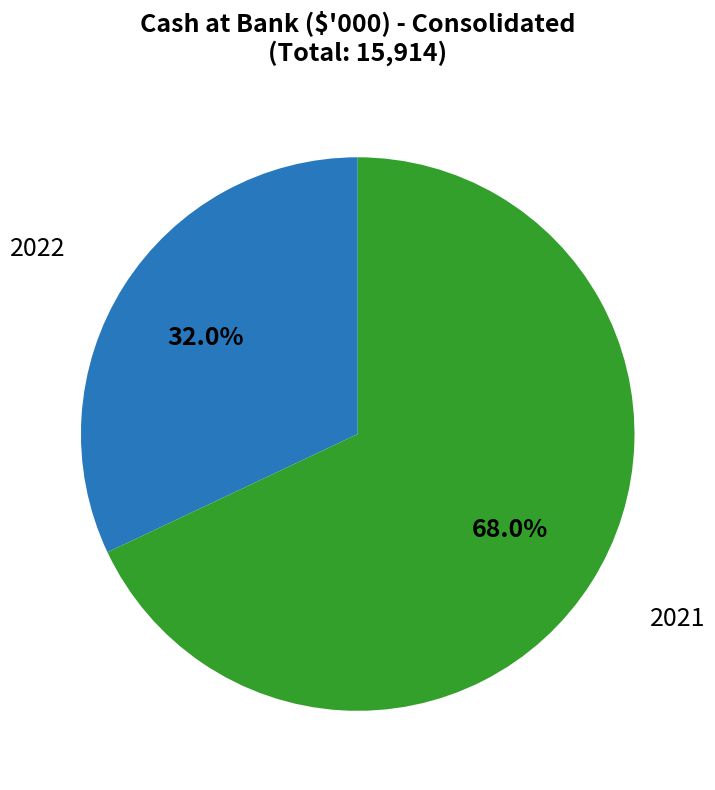

Which category has the biggest portion of the pie?

2021